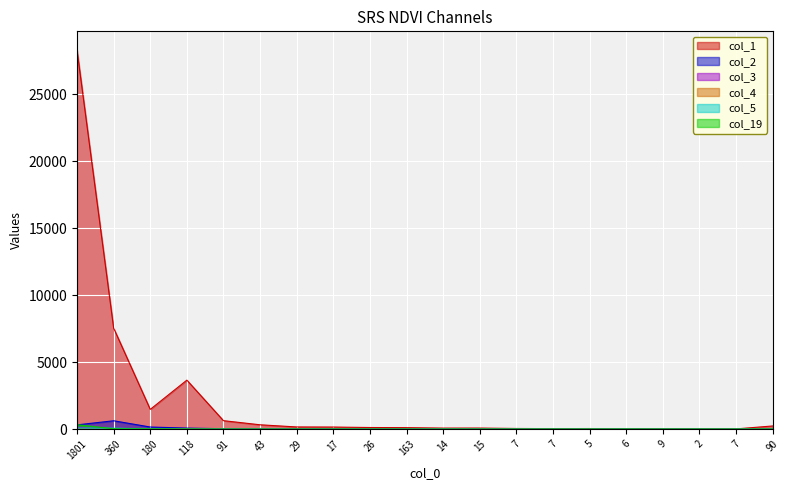

Reading left to right, what are all the values shown in this chart?

col_1: 28292	7540	1473	3656	629	322	160	153	118	108	74	77	46	35	42	23	25	18	14	234
col_2: 315	622	155	75	29	18	12	11	9	4	7	9	5	0	3	1	0	2	0	11
col_3: 121	8	8	6	6	7	2	1	2	0	2	2	1	0	0	1	1	0	0	1
col_4: 45	6	3	5	1	2	3	3	2	1	1	1	0	1	0	1	0	0	0	0
col_5: 74	65	11	3	2	3	0	2	1	0	1	0	0	1	0	2	1	0	0	3
col_19: 327	21	15	5	1	0	0	0	0	0	0	0	0	0	0	0	0	0	0	5